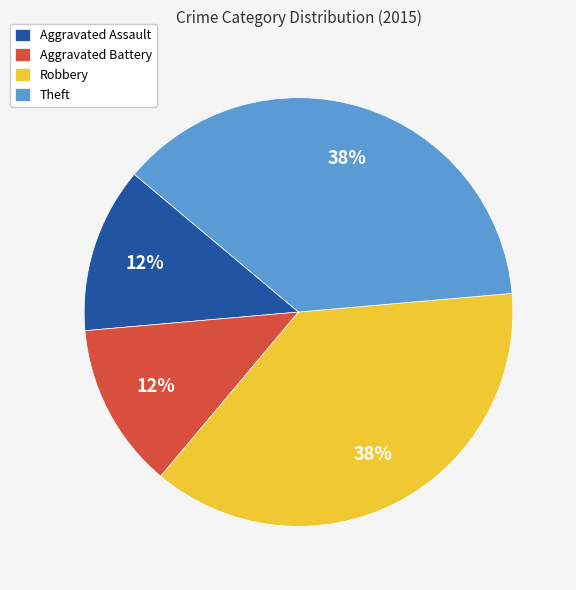

To the nearest percent, what is the combined percentage of Robbery and Aggravated Battery?

50%